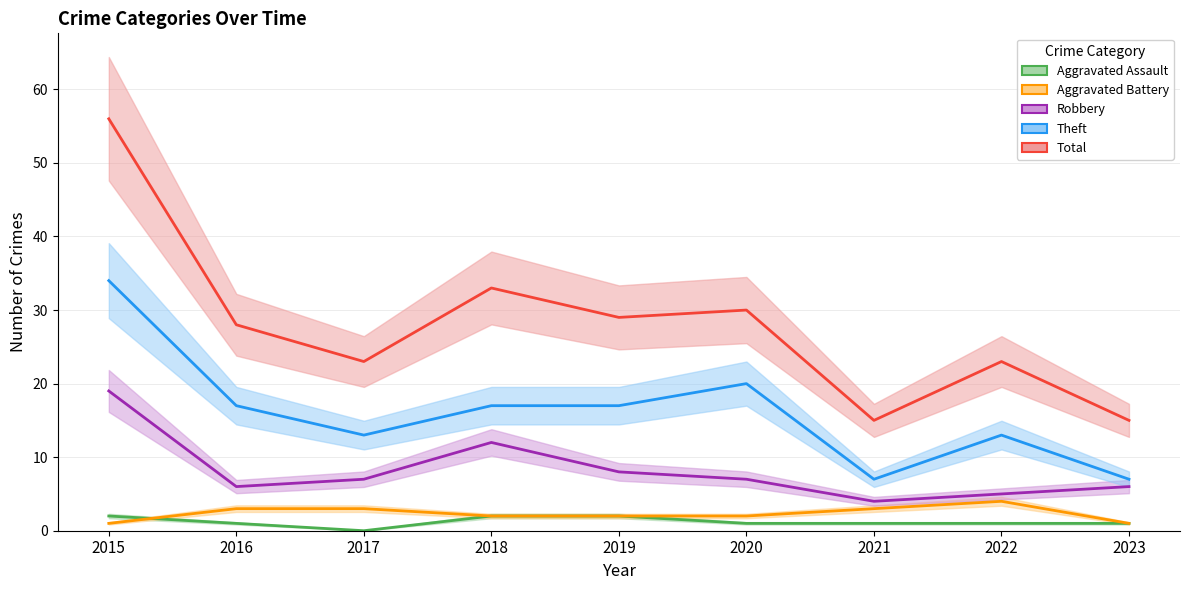

The value of Robbery at 2020 is 4. True or false?

False